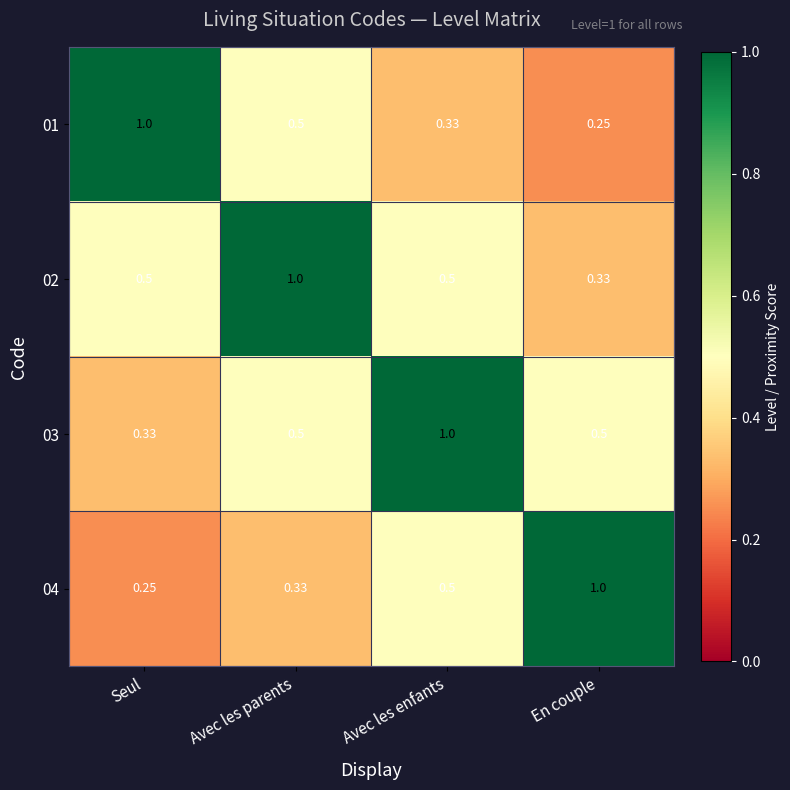

What is the total value across all series at Avec les enfants?

2.3